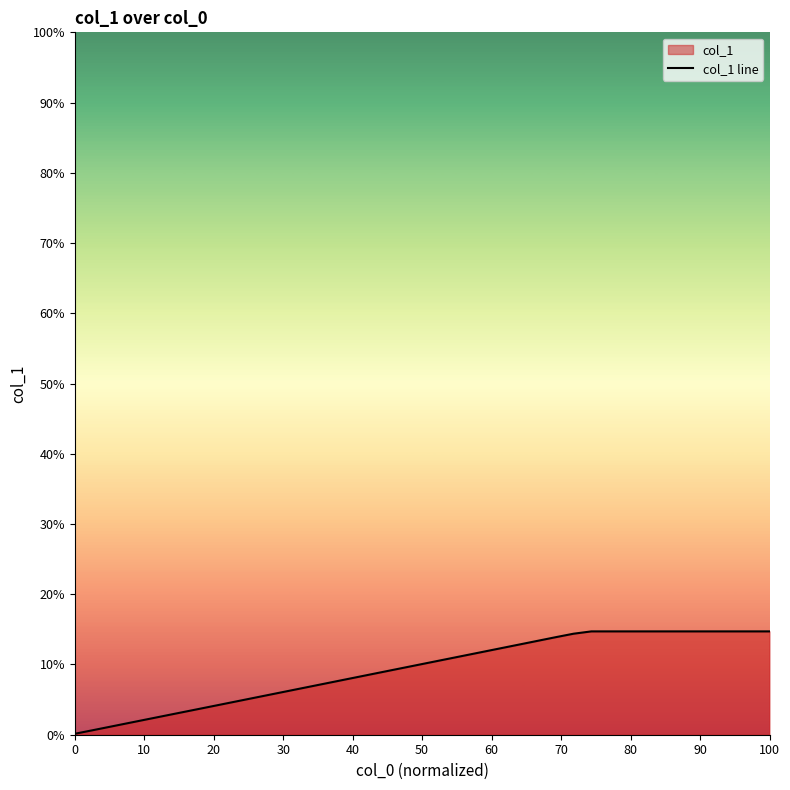

What is the minimum value shown in the chart?

0.1